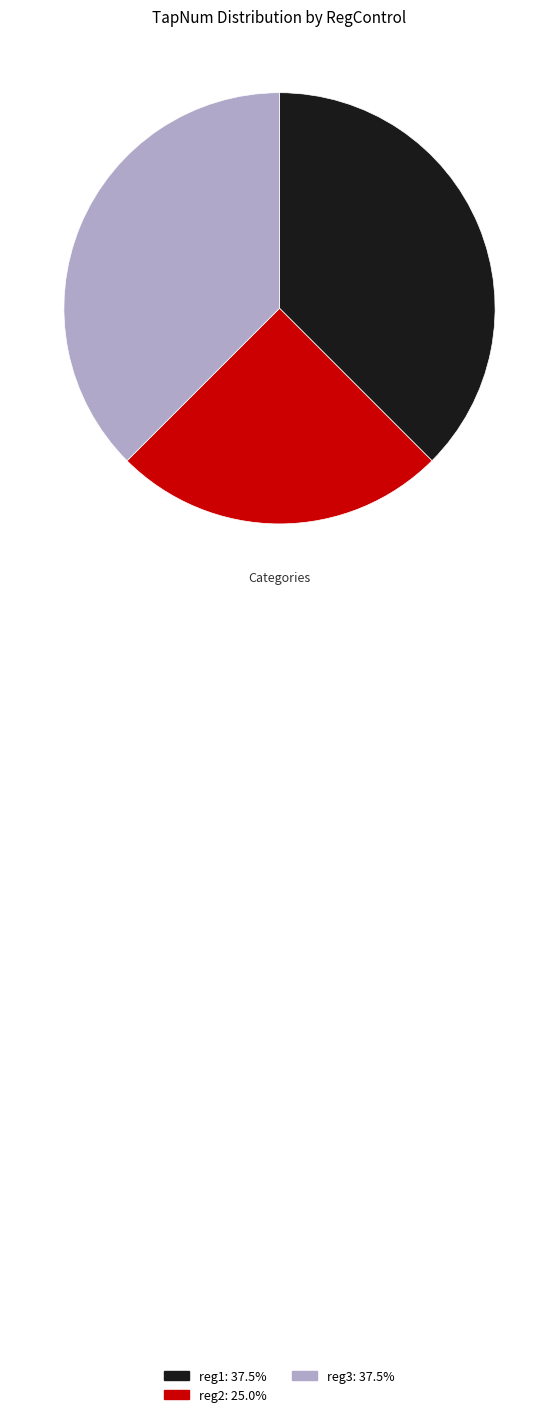

Is reg3 the majority of the pie?

No